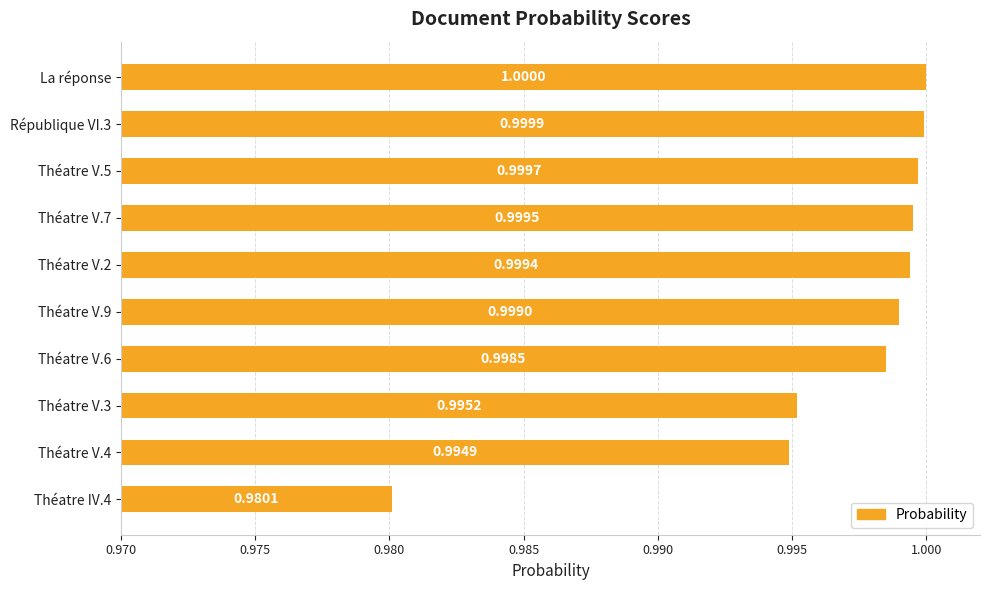

List the labels in order of value, smallest first.

Théatre IV.4, Théatre V.4, Théatre V.3, Théatre V.6, Théatre V.9, Théatre V.2, Théatre V.7, Théatre V.5, République VI.3, La réponse